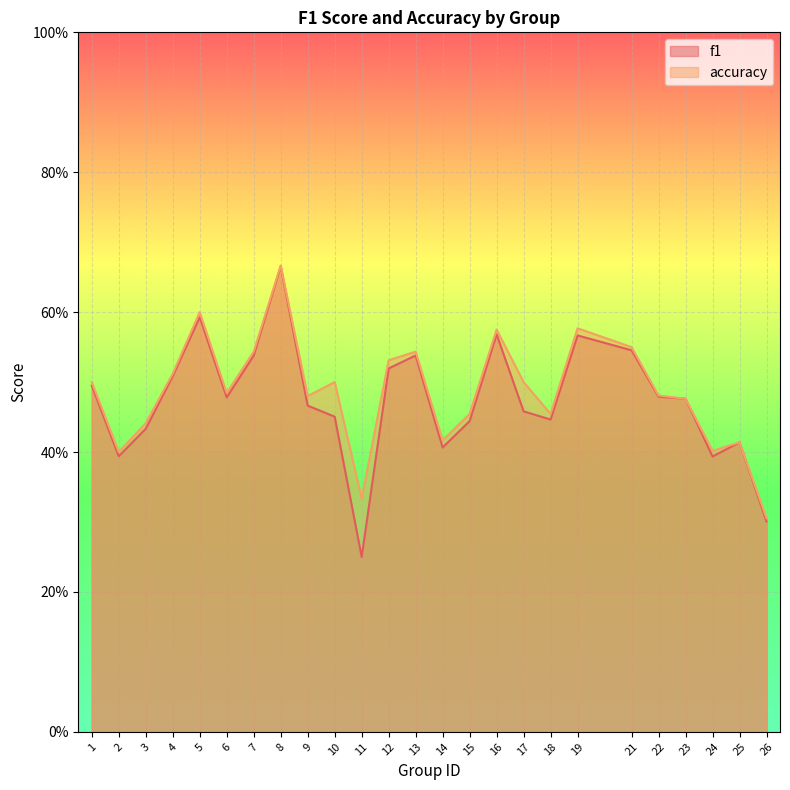

At how many categories does at least one series exceed 0?

25